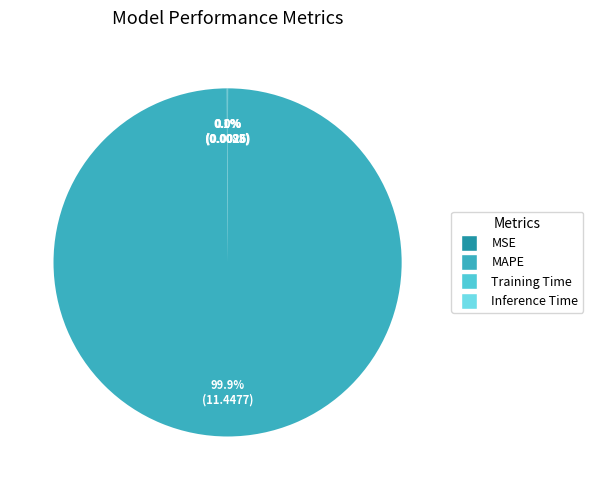

Is there a majority slice in this chart?

Yes